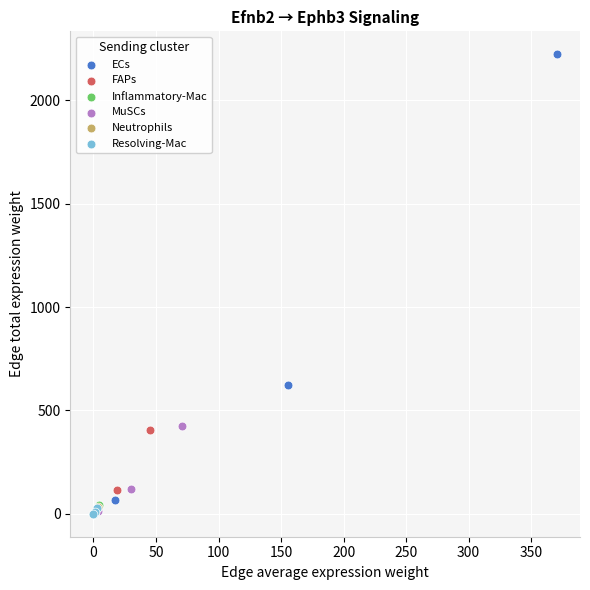

Which series has the largest Y range (max minus min)?

ECs